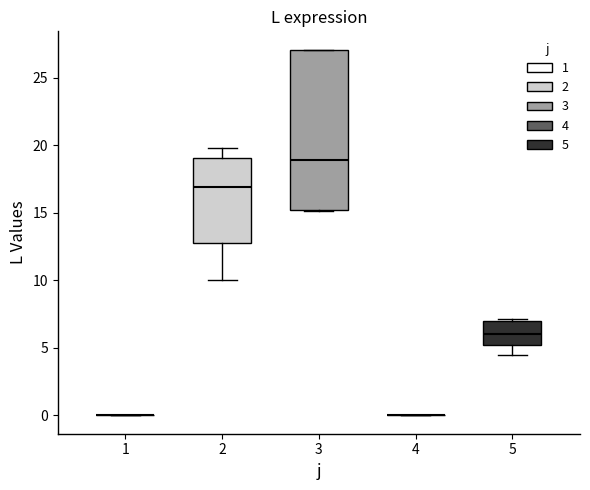

Reading left to right, read every box against the y-axis: the position of its median line, the range the box covers, and the ends of its whiskers. The values are not printed on the chart, so give them approximately, as read against the axis.

1: box collapsed to a line at 0.0, whiskers 0.0 to 0.0
2: median 17.0, box 13.0 to 19.0, whiskers 10.0 to 20.0
3: median 19.0, box 15.0 to 27.0, whiskers 15.0 to 27.0
4: box collapsed to a line at 0.0, whiskers 0.0 to 0.0
5: median 6.0, box 5.0 to 7.0, whiskers 4.5 to 7.0